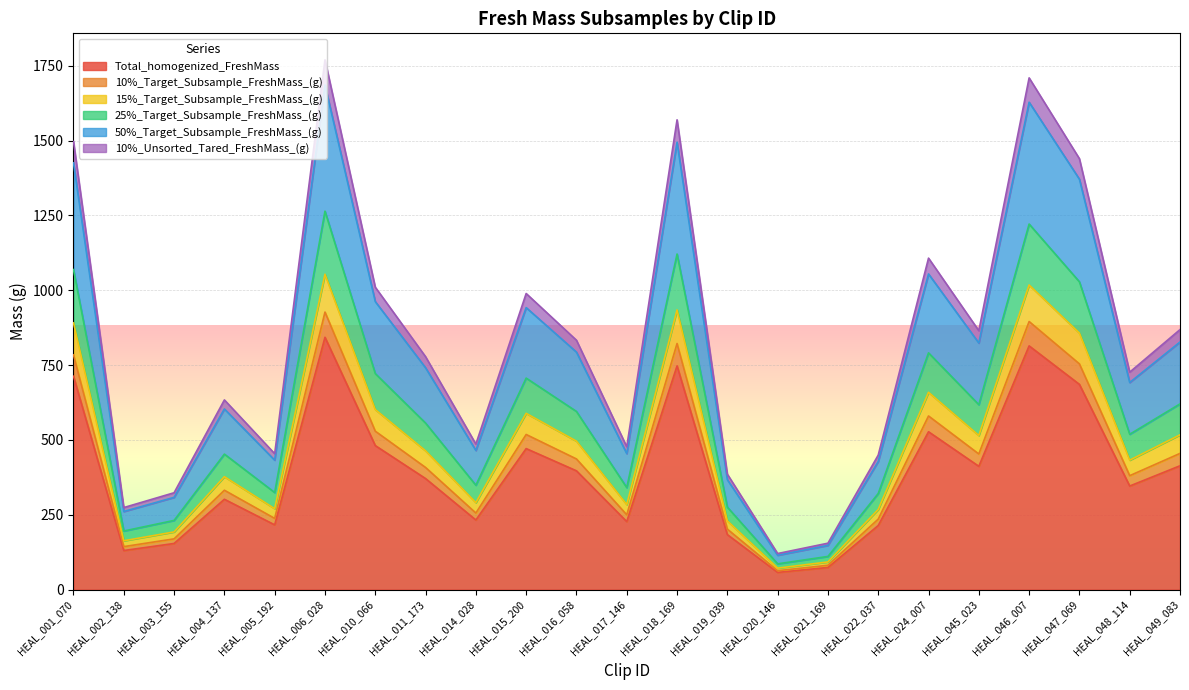

What is the lowest value of the Total_homogenized_FreshMass series?

57.3